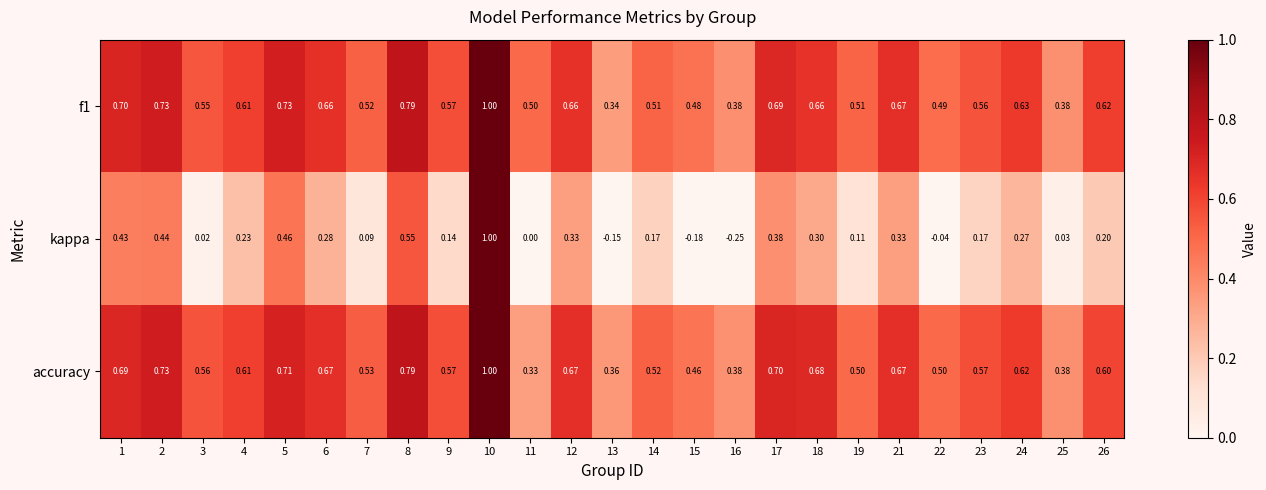

Between 24 and 26, which series saw the biggest shift?

kappa